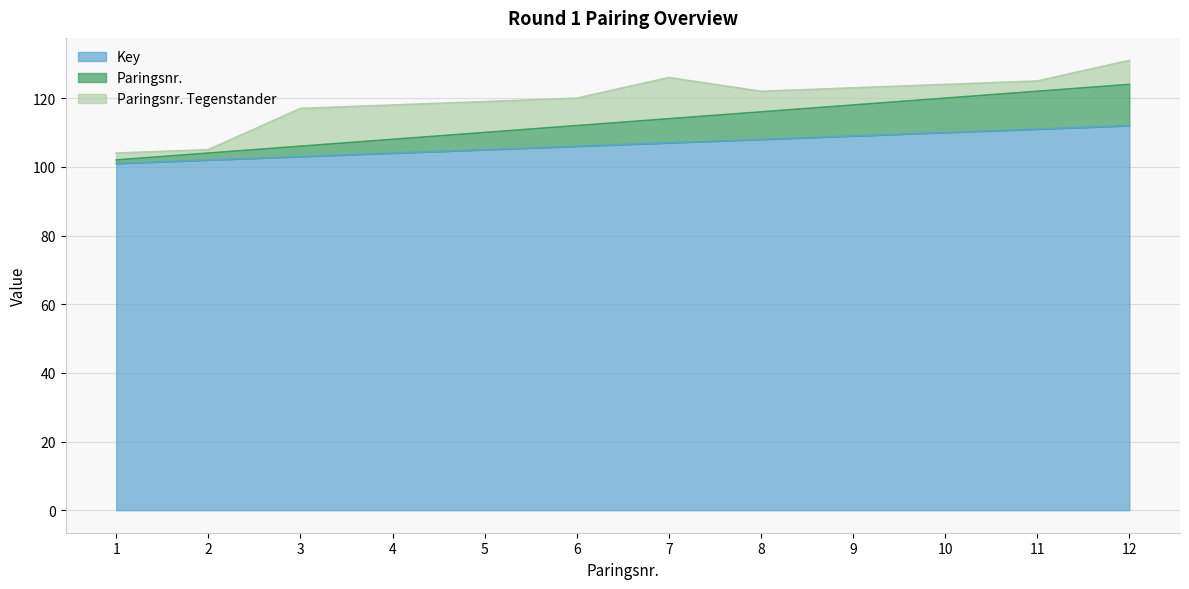

The value of Key at 11 is 176. True or false?

False